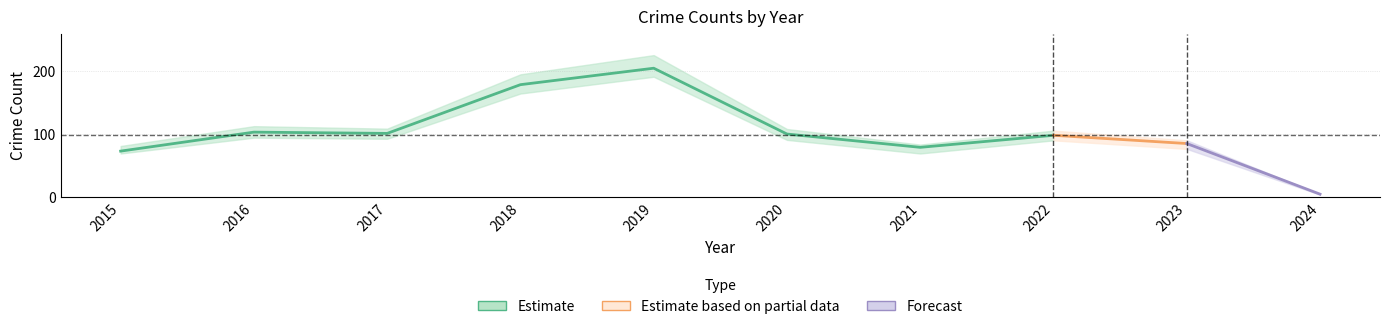

What is the lowest value of the Total series?

5